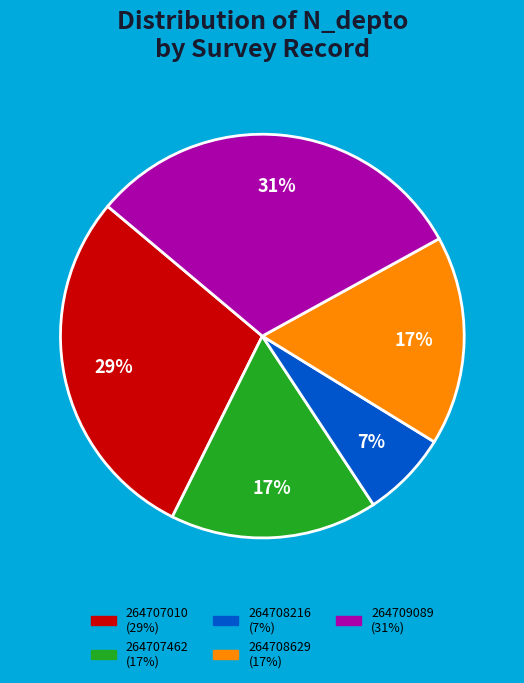

To the nearest percent, what is the average slice percentage?

20%